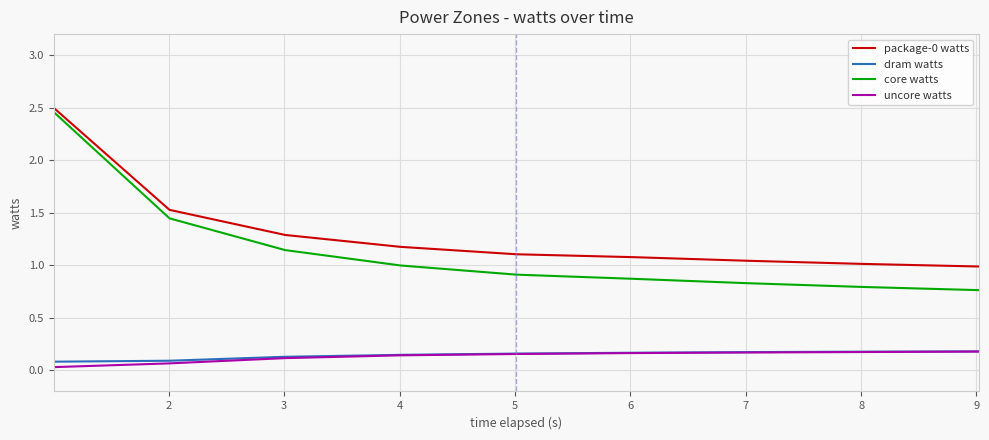

True or false: core watts and dram watts intersect in this chart.

False